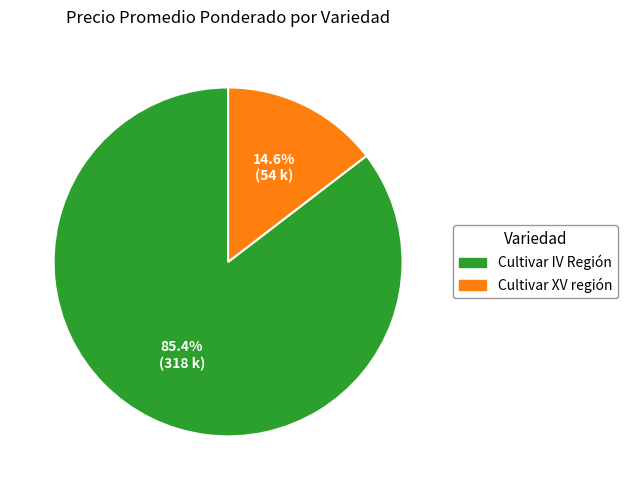

Does any single category account for the majority?

Yes